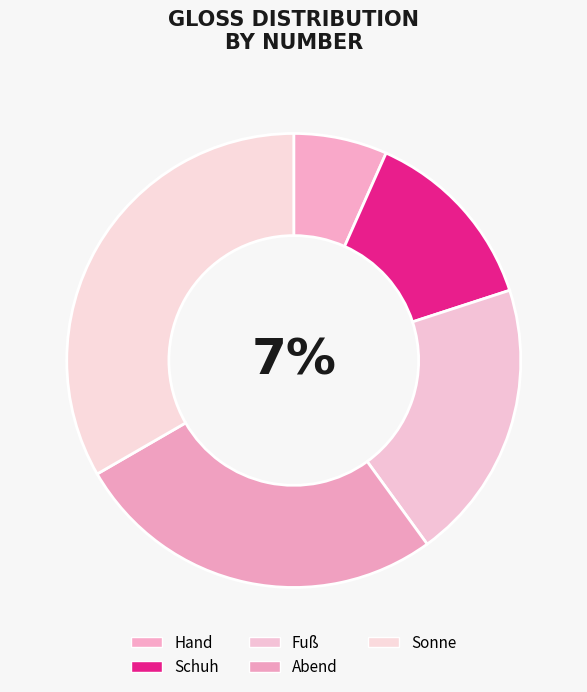

Which has a higher value, Schuh or Hand?

Schuh